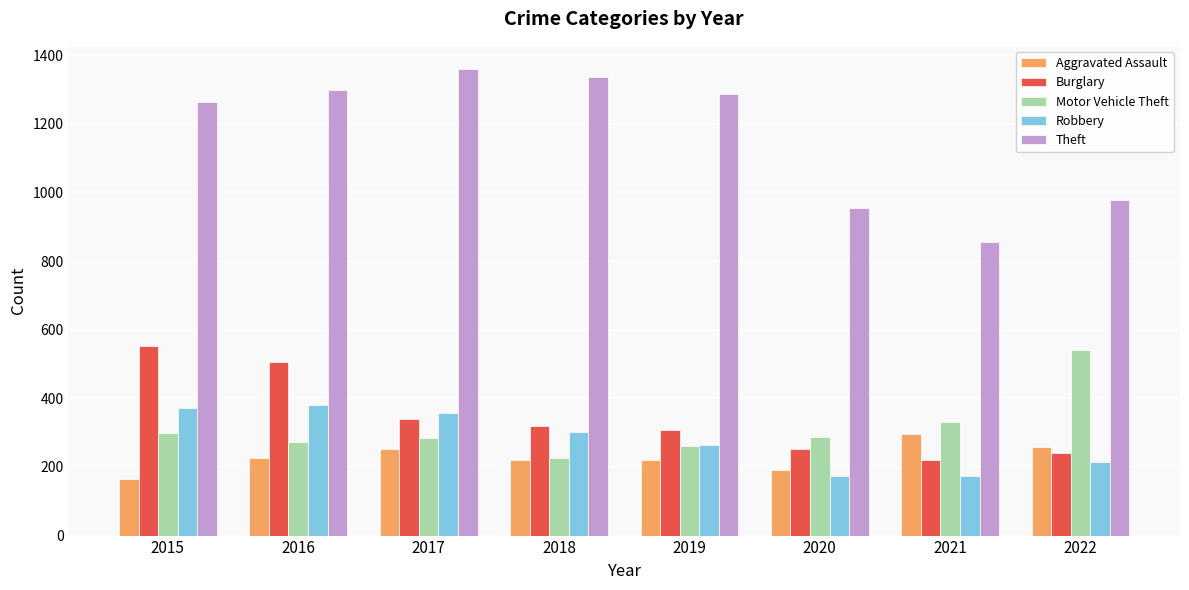

What is the spread (max minus min) of values at 2016?

1072